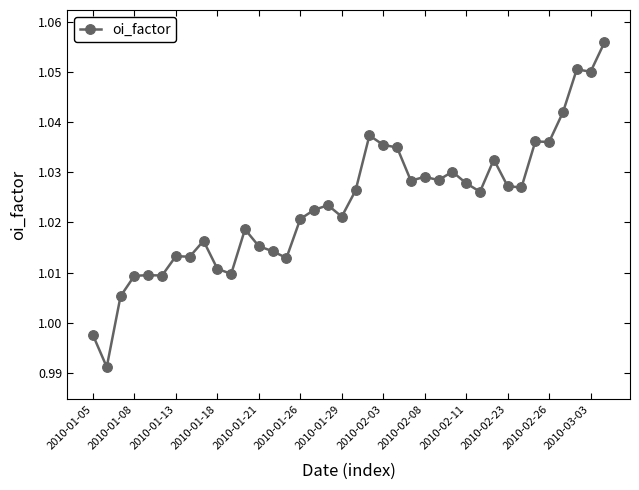

How many lines are shown in the chart?

1